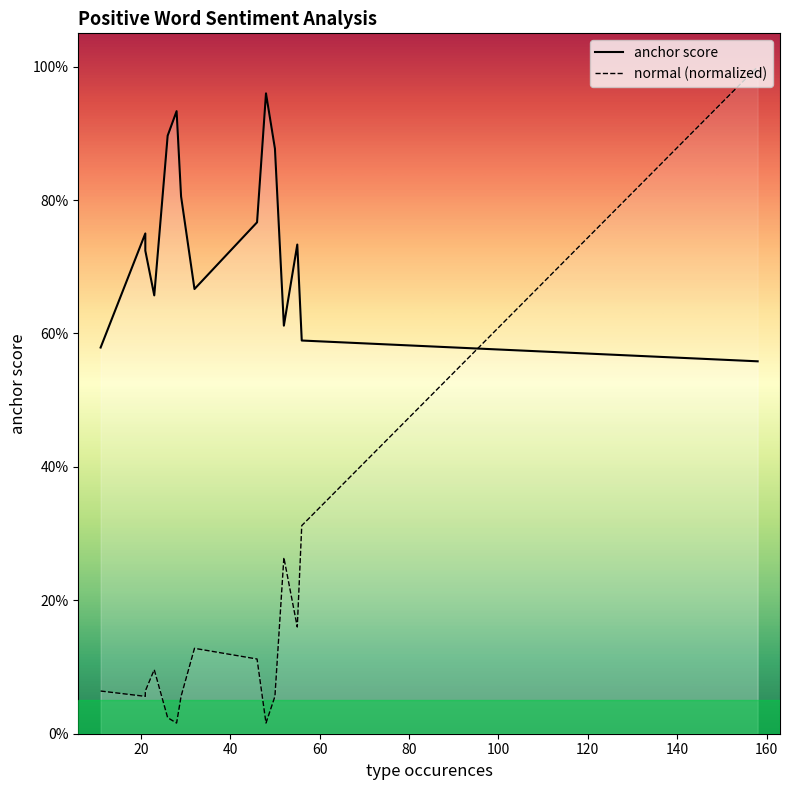

How many lines are shown in the chart?

2